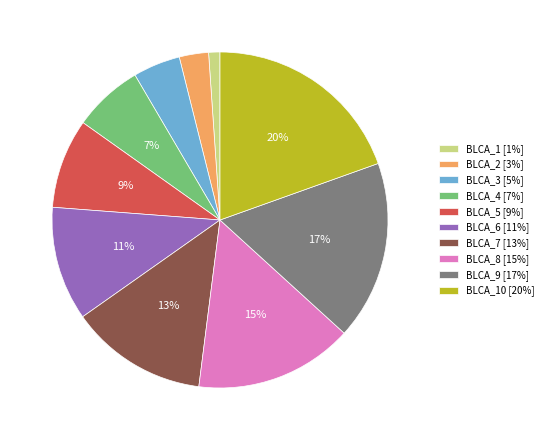

Does any single category account for the majority?

No